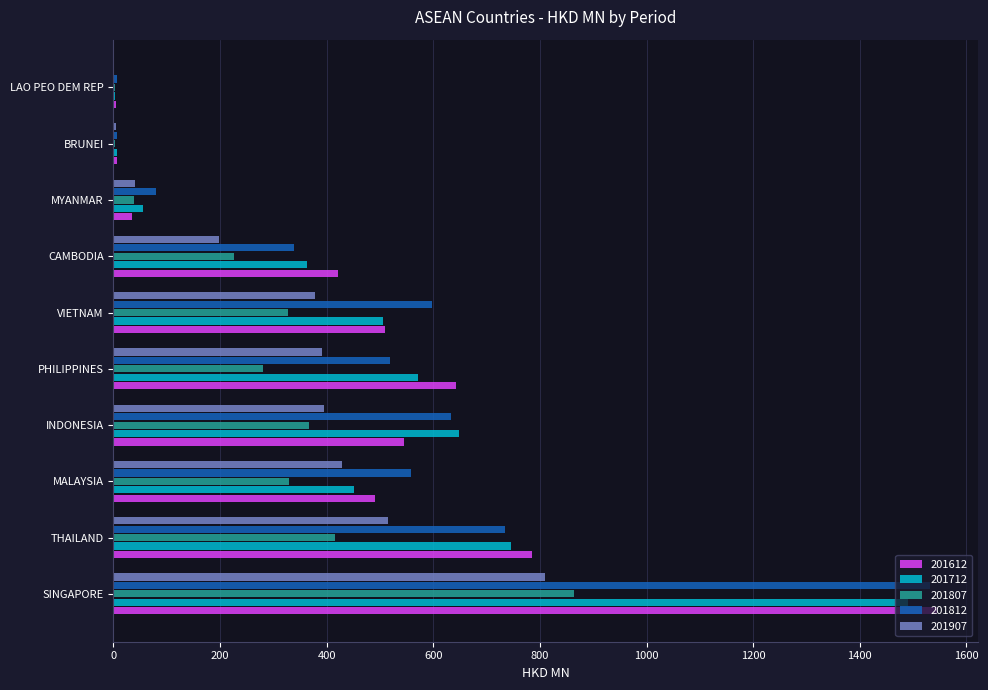

At which label is 201812 closest to 768?

THAILAND